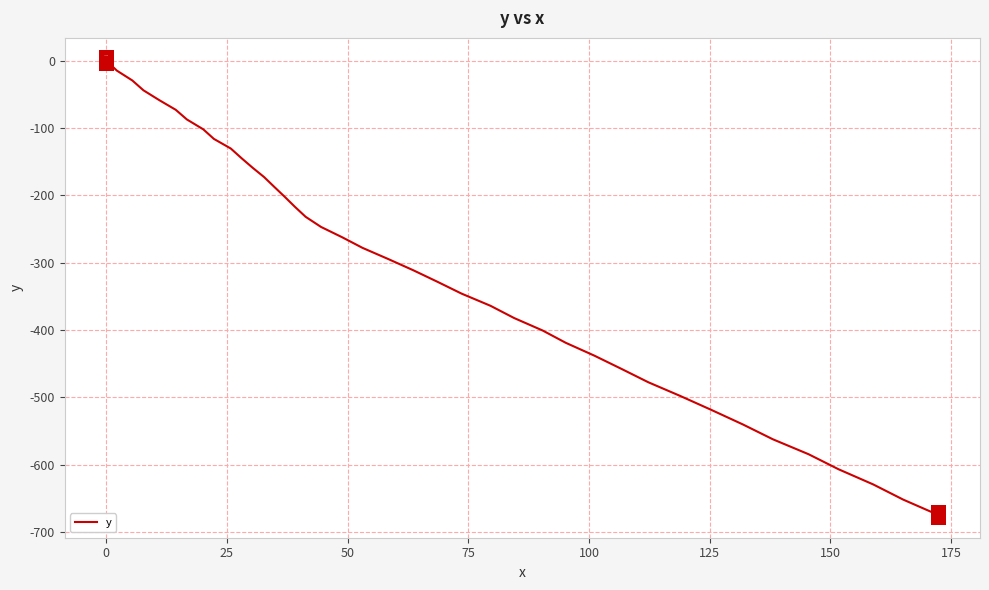

Does the chart display data point markers on the line(s)?

No